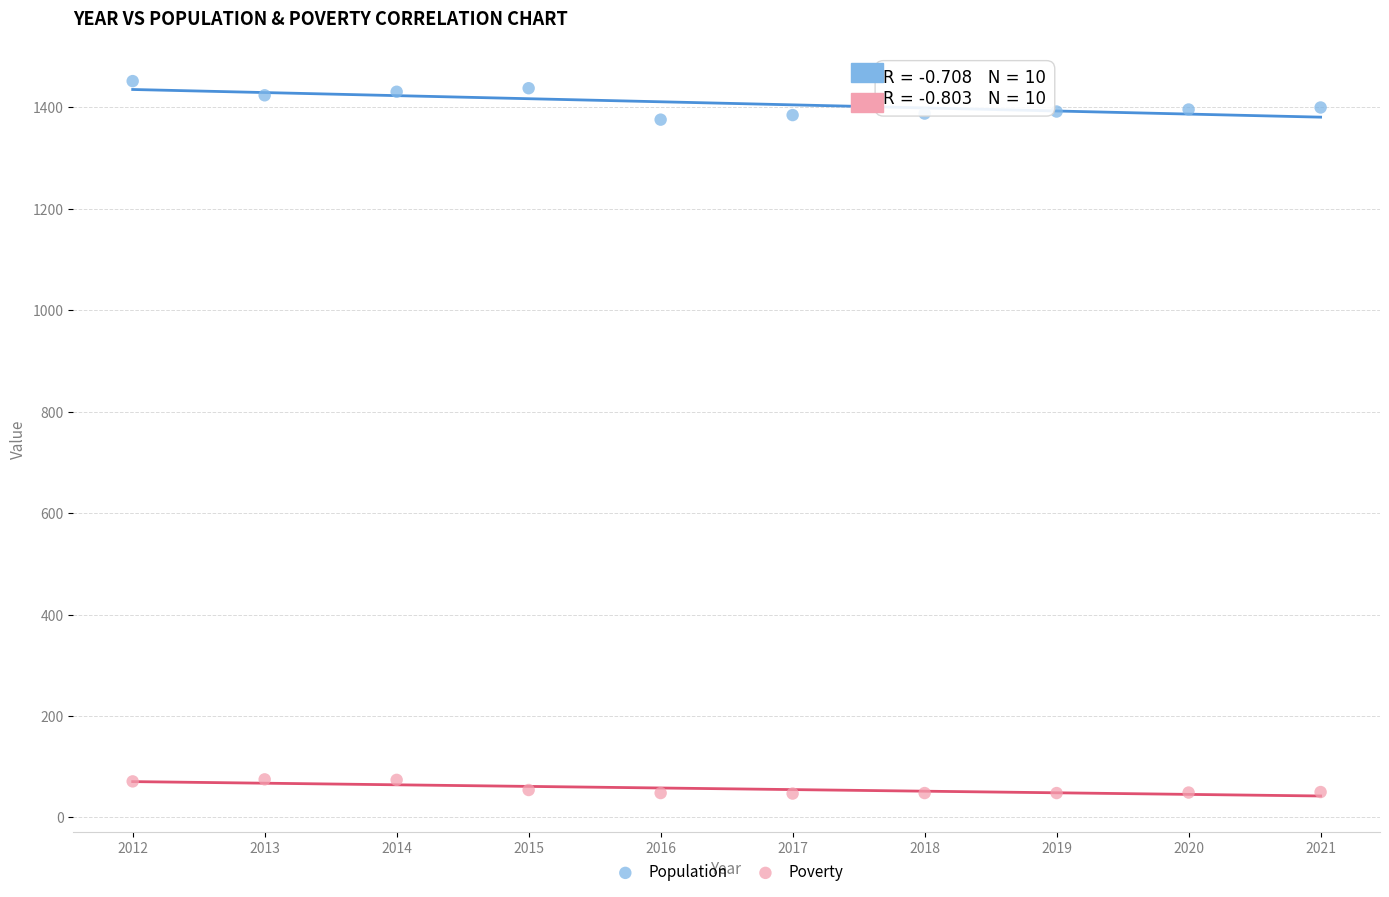

What is the X range (max minus min) for the scatter plot?

9